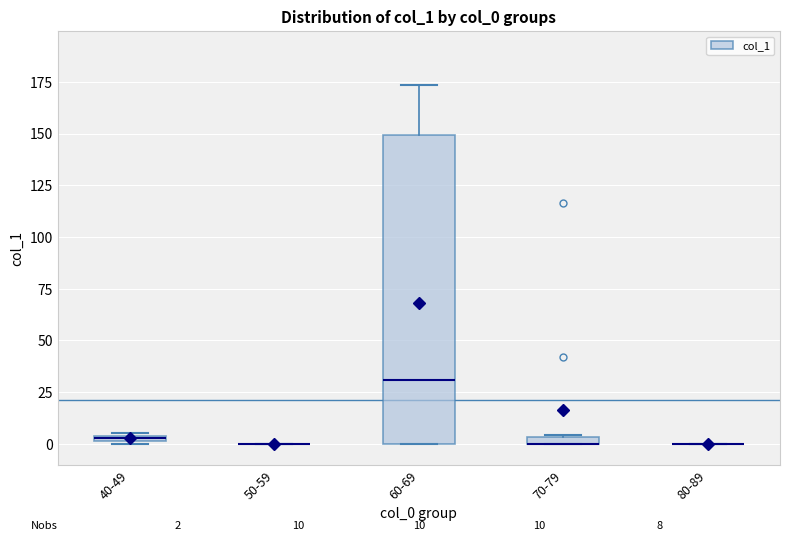

Which box is the tallest, from its lower edge to its upper edge?

60-69